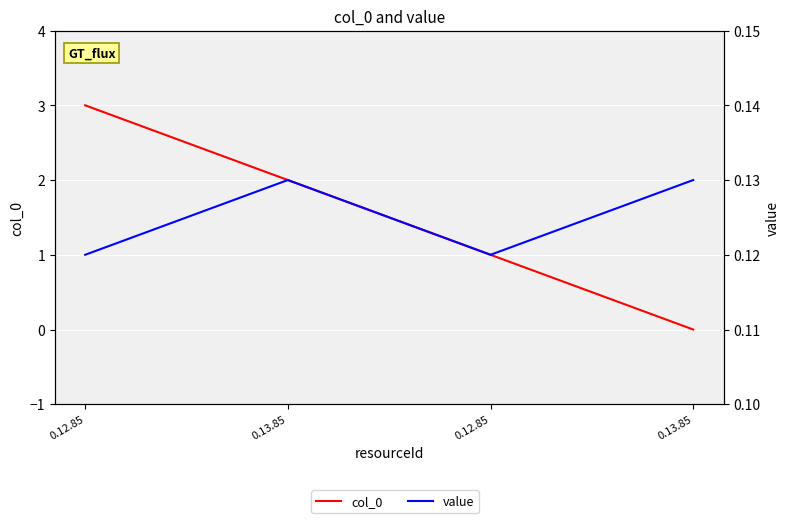

True or false: col_0 has more than 2 points higher than both neighbors.

False